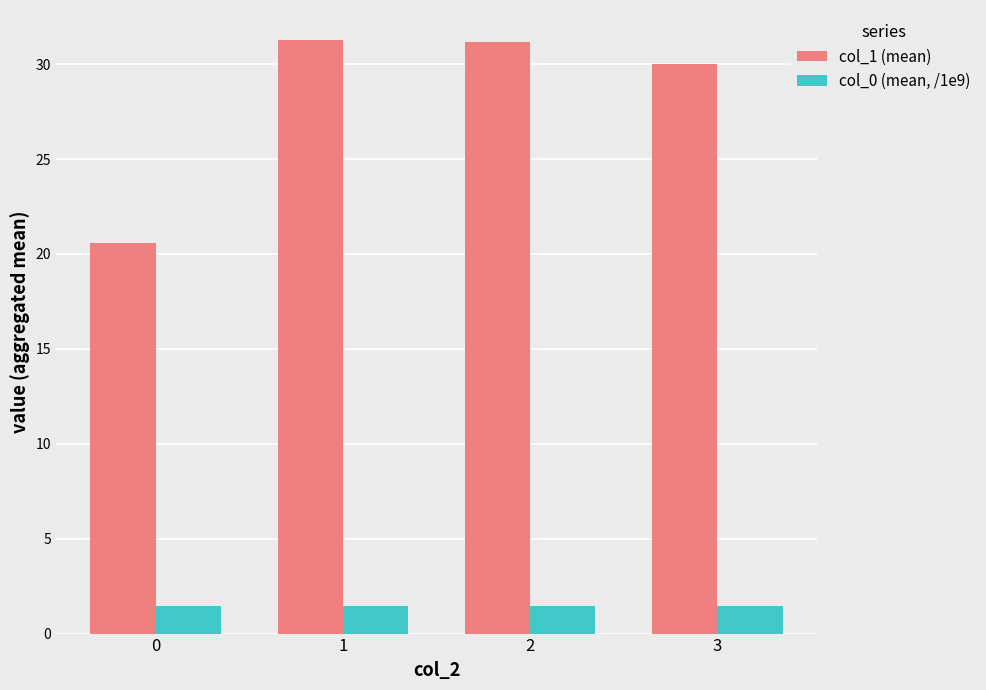

True or false: col_0 (mean, /1e9) has a value of 1.5 at 1.

True